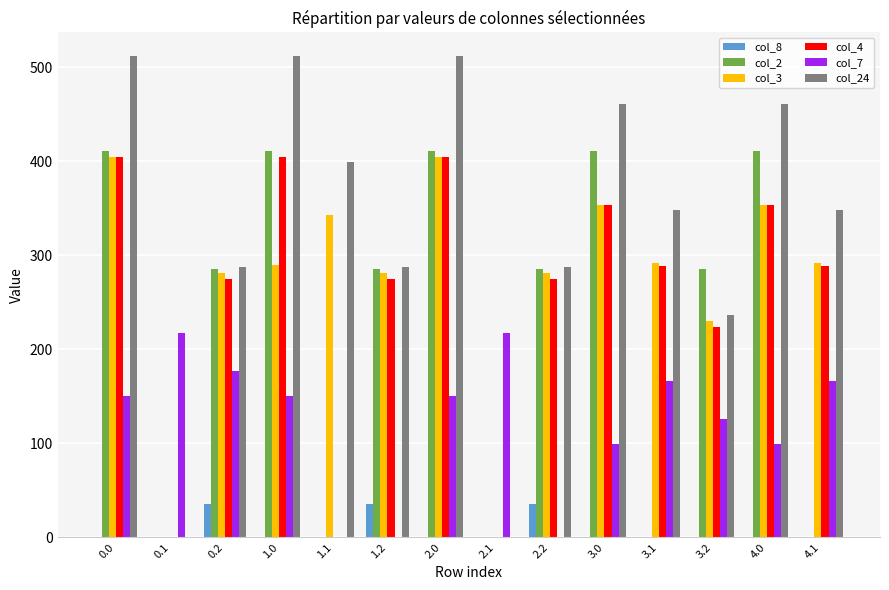

Is it true that col_2 equals -273.8 at 4.1?

False